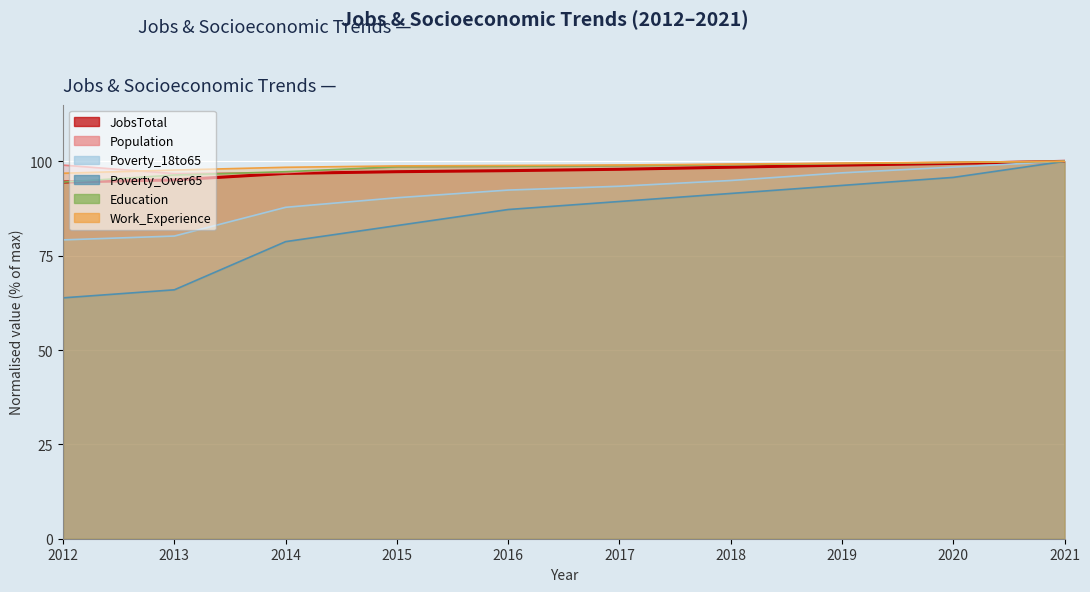

What is the value of the JobsTotal point at the 4th from the left?

97.3